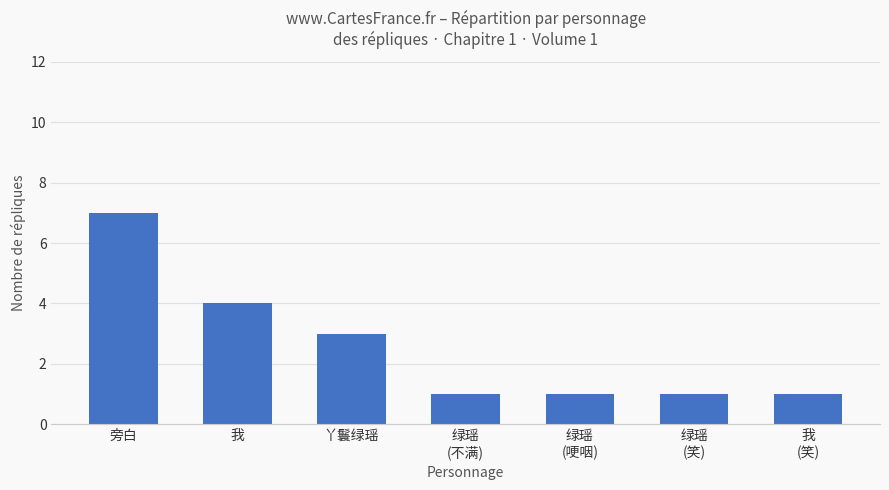

What is the difference between the values at 我 and 旁白?

3